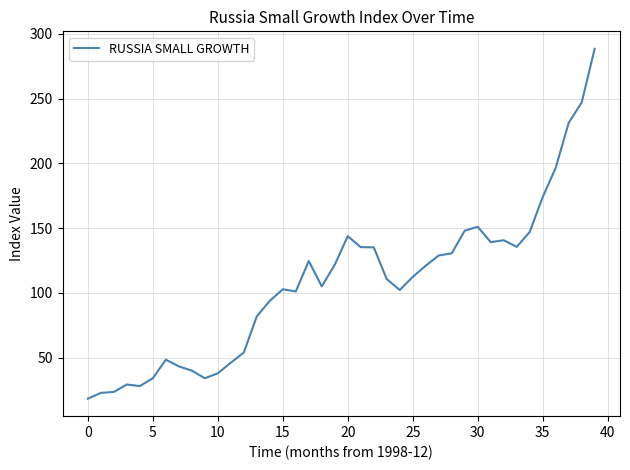

What is the maximum value shown in the chart?

288.4